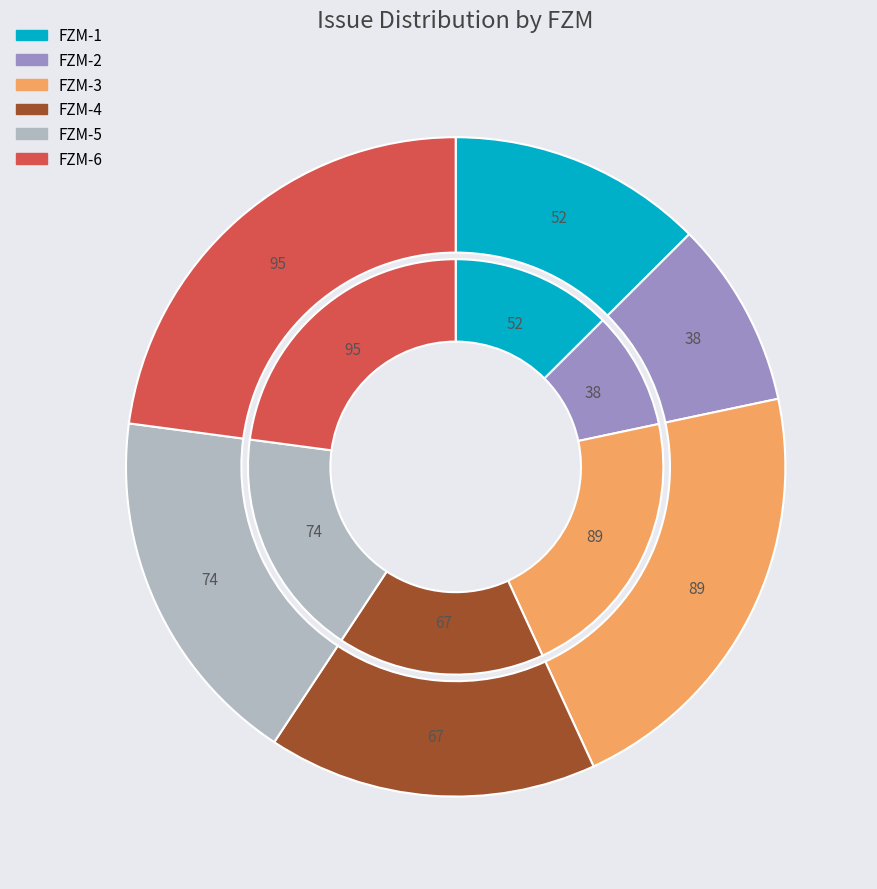

To the nearest percent, what portion does FZM-3 represent?

21%